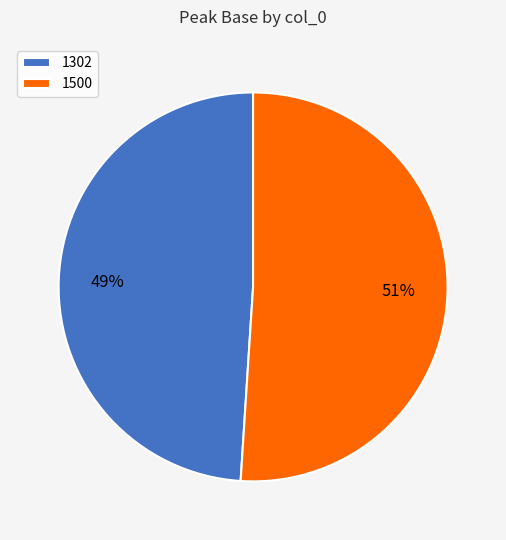

Rank the categories by value from lowest to highest.

1302, 1500